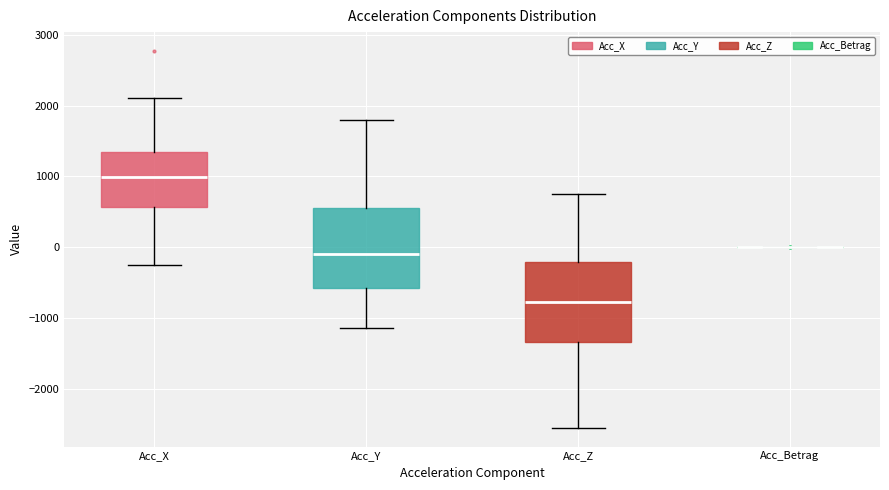

Reading left to right, read every box against the y-axis: the position of its median line, the range the box covers, and the ends of its whiskers. The values are not printed on the chart, so give them approximately, as read against the axis.

Acc_X: median 1000, box 600 to 1300, whiskers -200 to 2100
Acc_Y: median -100, box -600 to 600, whiskers -1100 to 1800
Acc_Z: median -800, box -1300 to -200, whiskers -2500 to 800
Acc_Betrag: box collapsed to a line at 0, whiskers 0 to 0